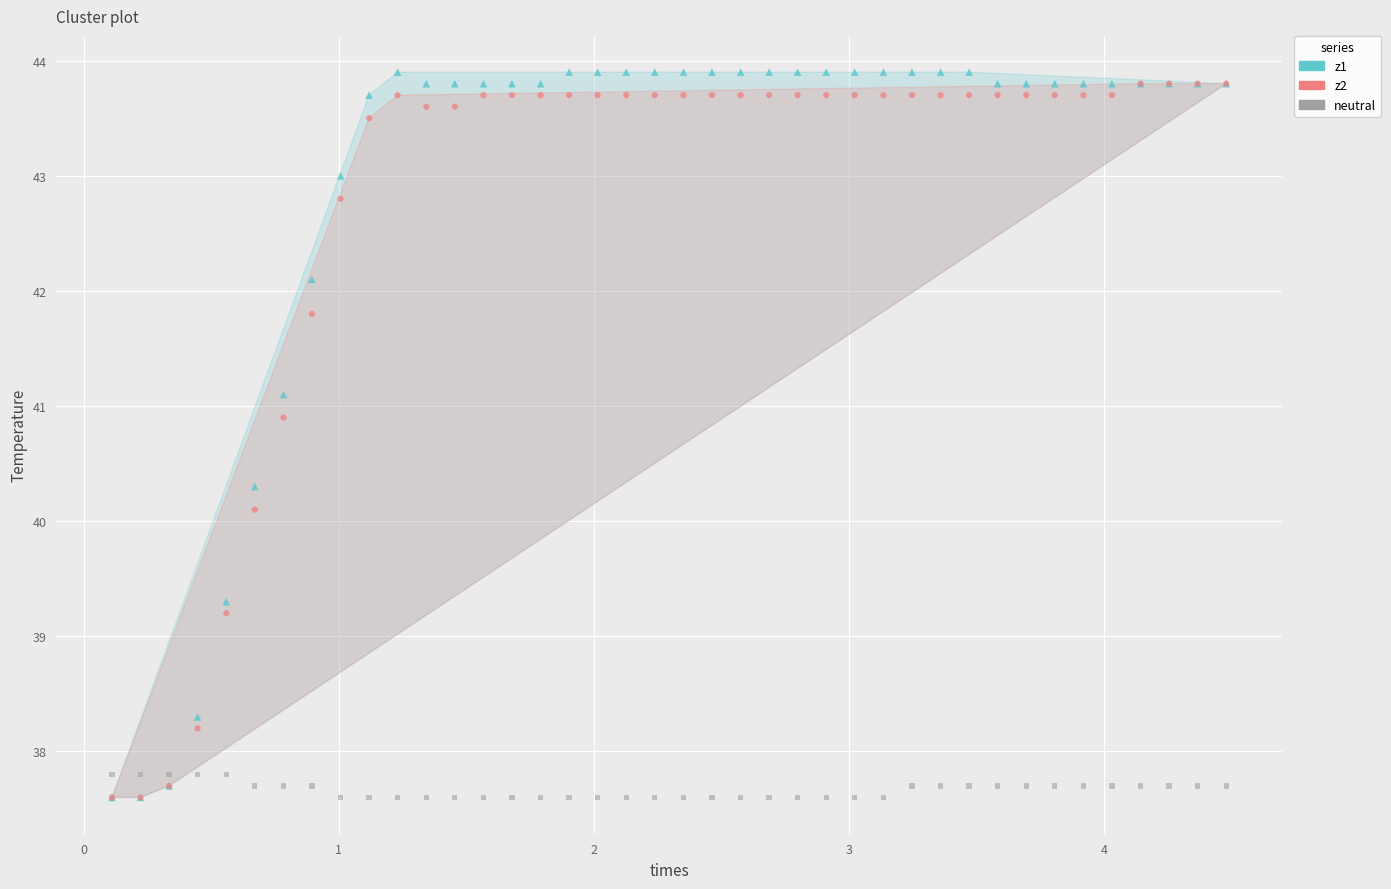

Across all series, what Y value is closest to 40?

40.1